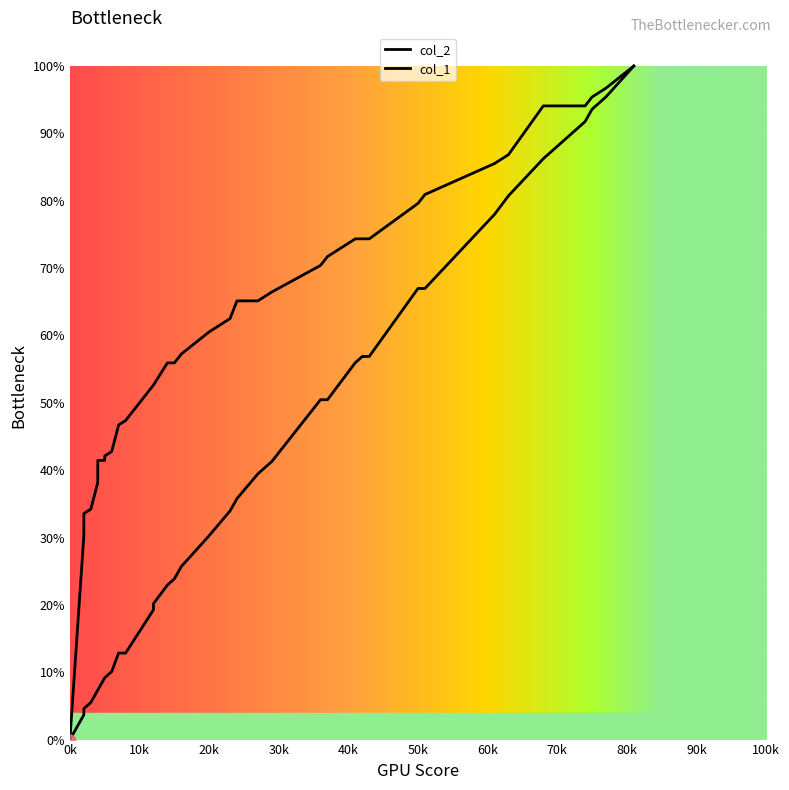

At how many categories does at least one series exceed 52?

24